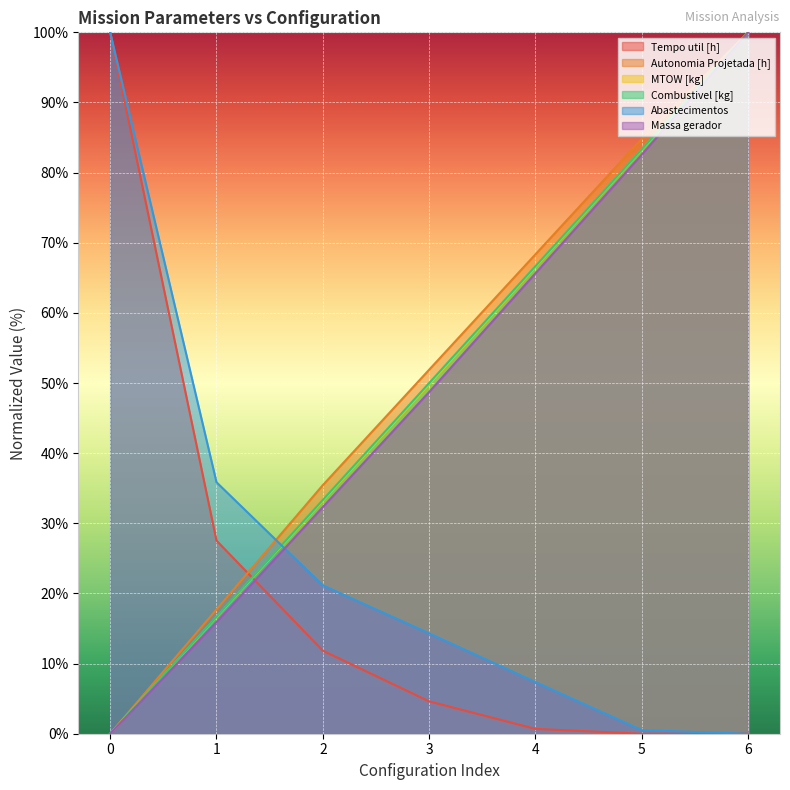

The MTOW [kg] series shows 36.9 at 4. True or false?

False